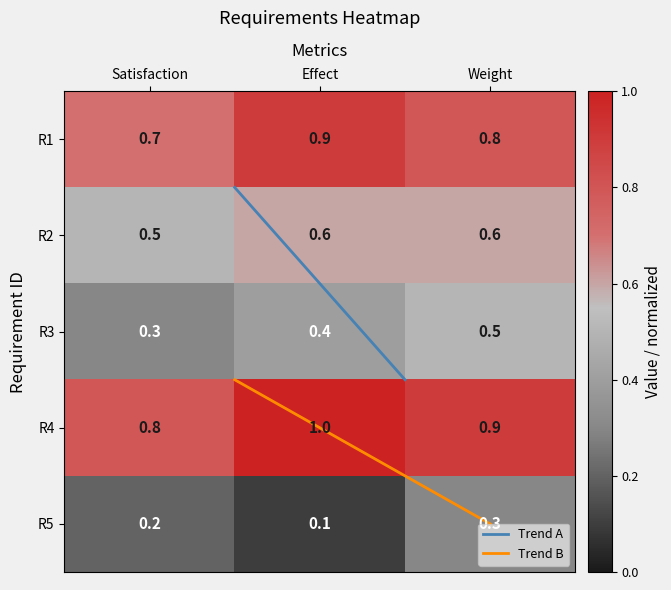

The value of R3 at Weight is 0.5. True or false?

True